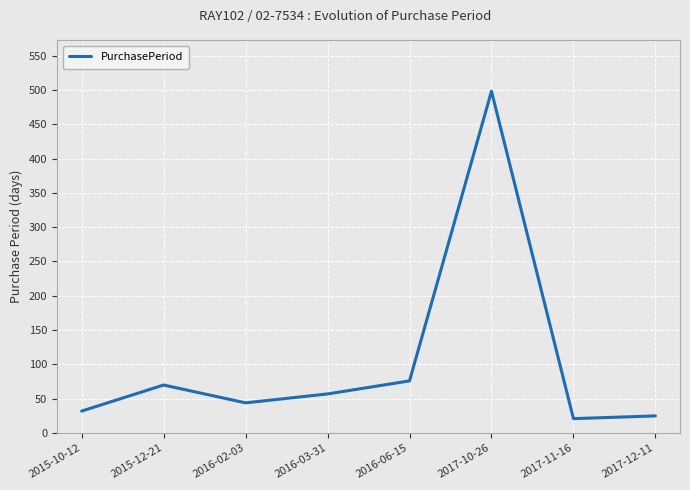

The chart shows a value of 498 at 2017-10-26. True or false?

True